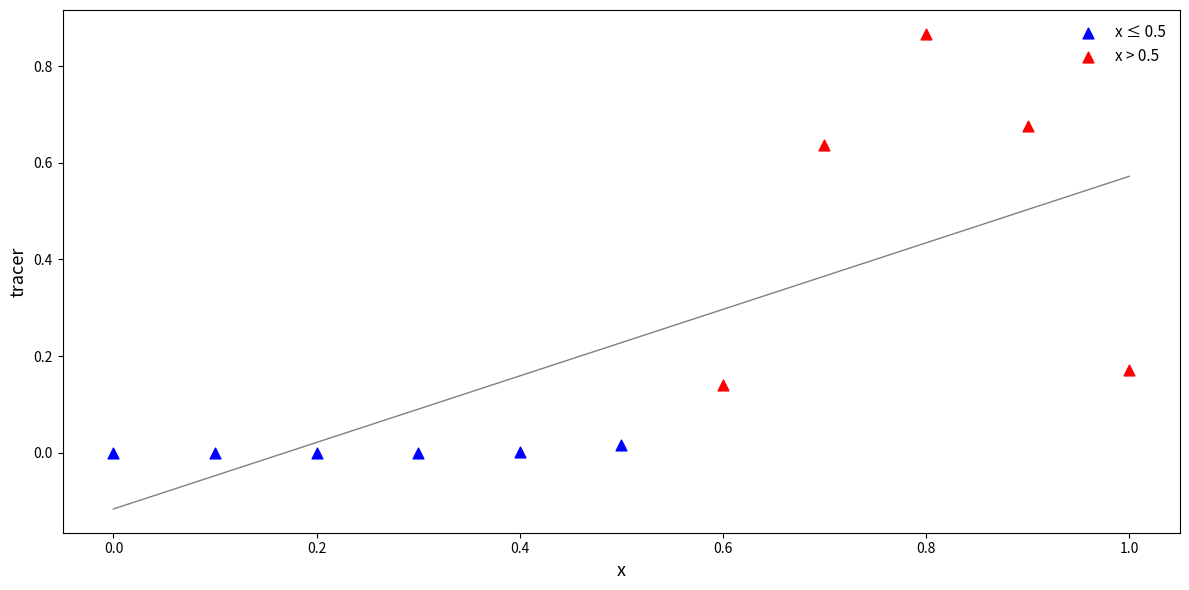

Which series has the largest Y range (max minus min)?

x > 0.5